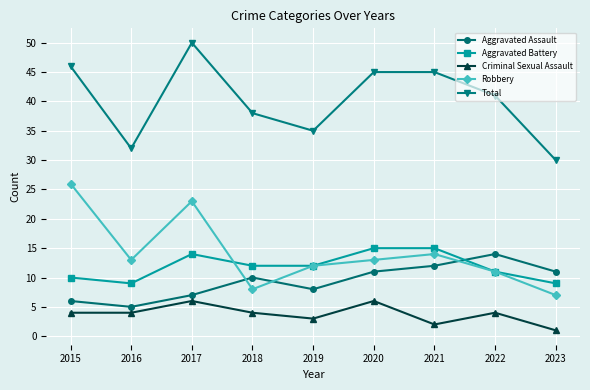

What is the difference between the maximum and minimum values in the Aggravated Battery series?

6